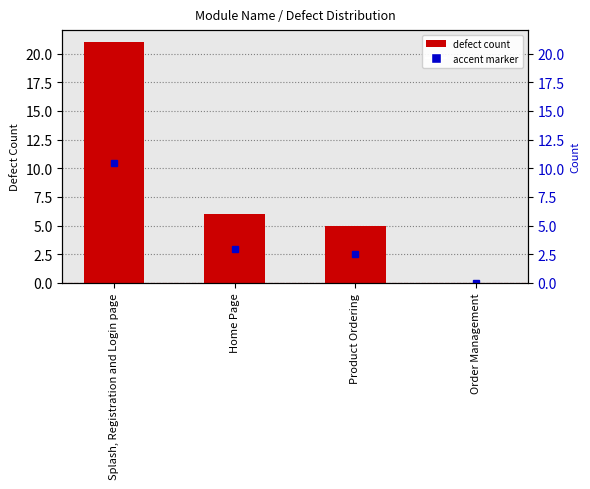

Reading left to right, extract all data points from this chart.

21	6	5	0